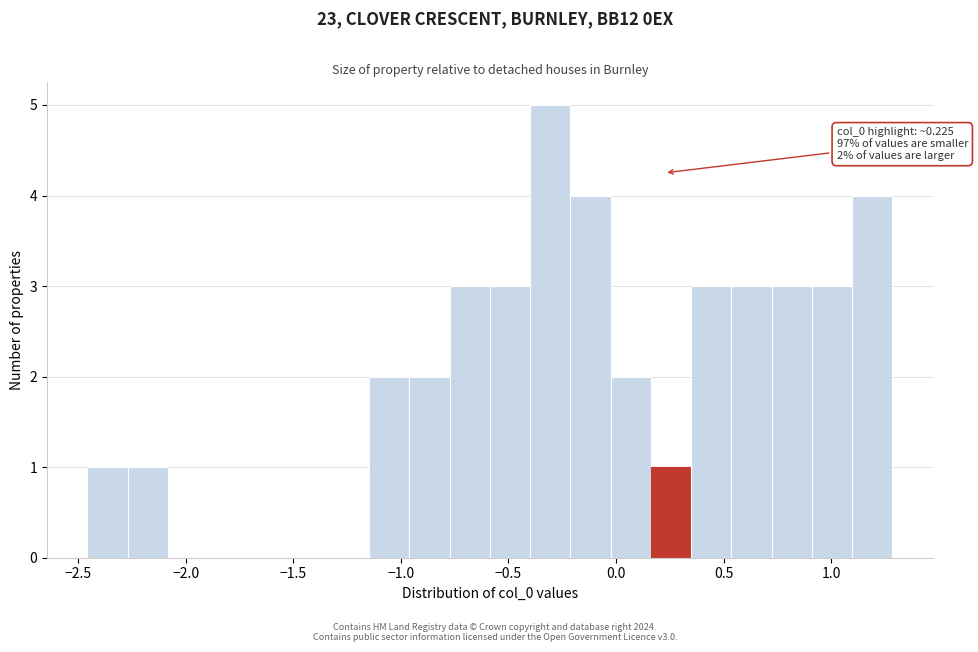

Read against the x-axis, roughly where is the centre of the tallest bar?

-0.30